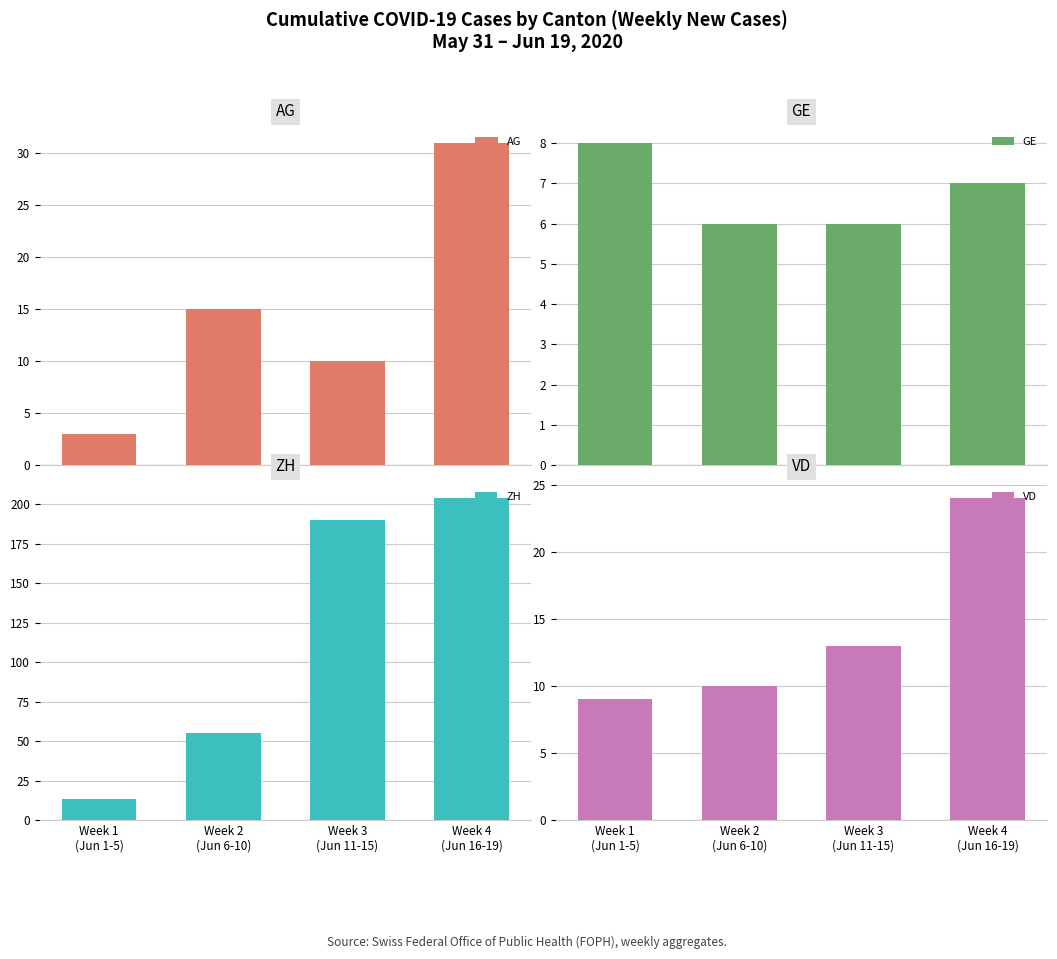

Reading left to right, extract all data points from this chart.

AG: 3	15	10	31
GE: 8	6	6	7
ZH: 13	55	190	204
VD: 9	10	13	24